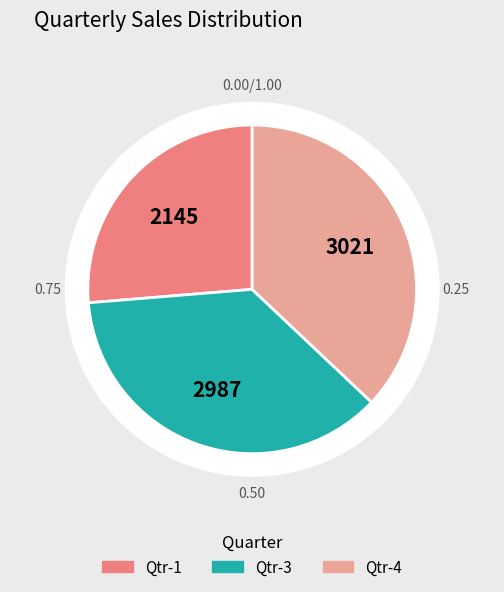

Combined, do Qtr-2 and Qtr-4 account for over 50%?

No